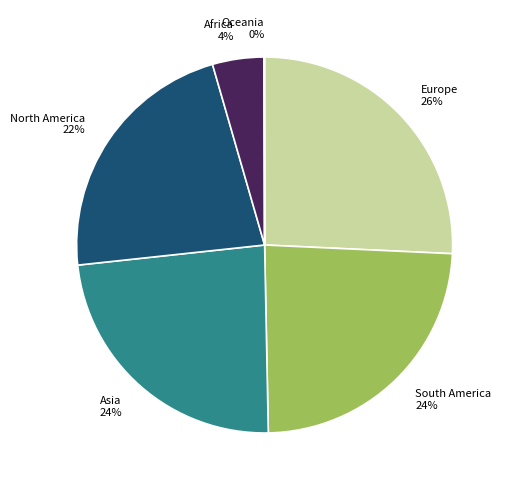

To the nearest percent, what is the difference between the largest and smallest slice percentages?

26%